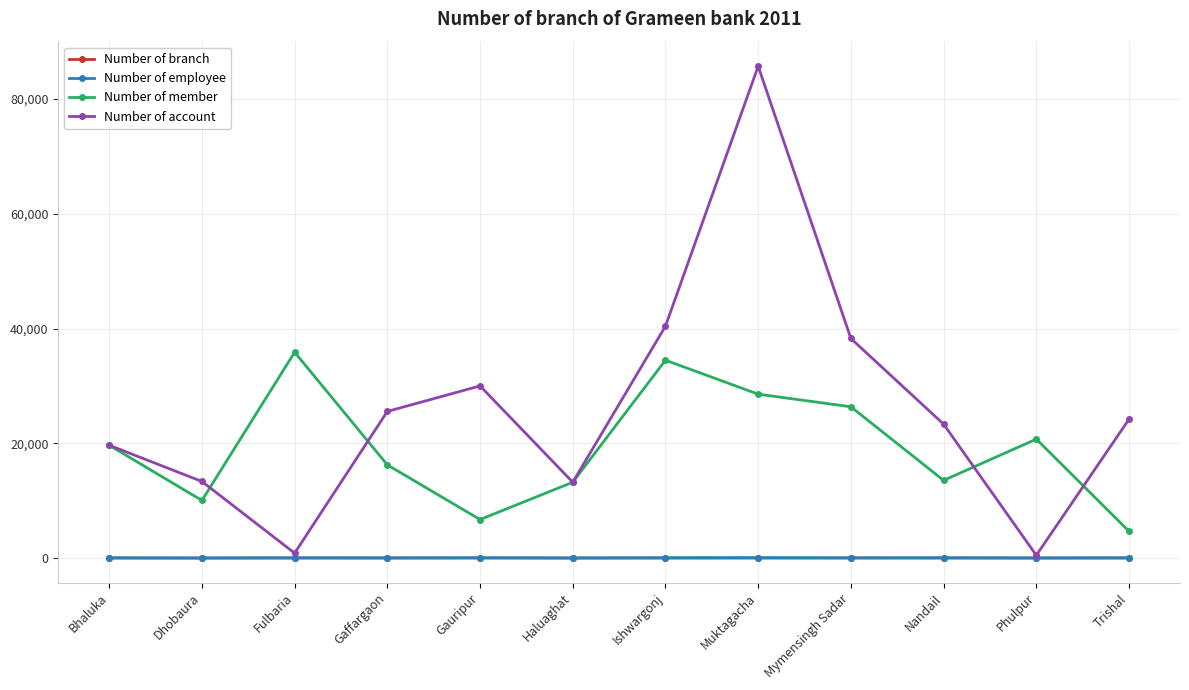

At which category does the chart reach its peak across all series?

Muktagacha